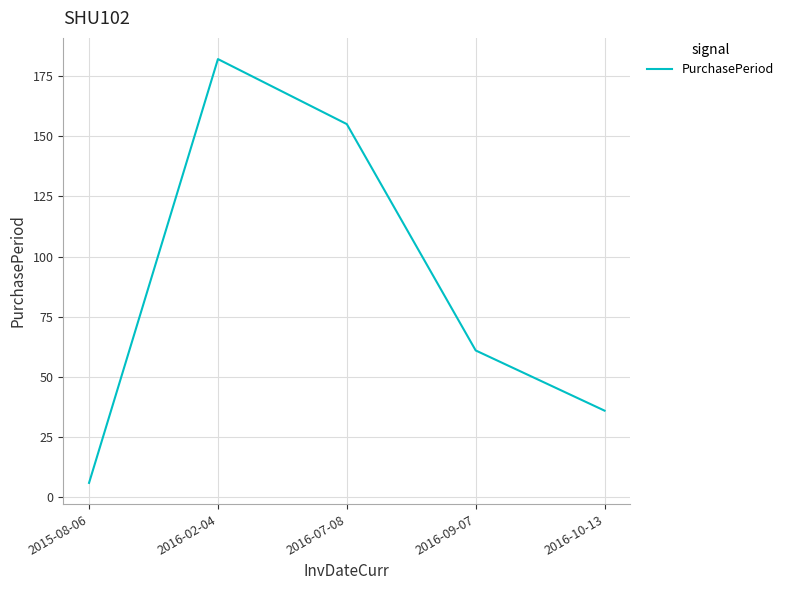

What is the ratio of the value at 2016-09-07 to the value at 2016-02-04?

0.3